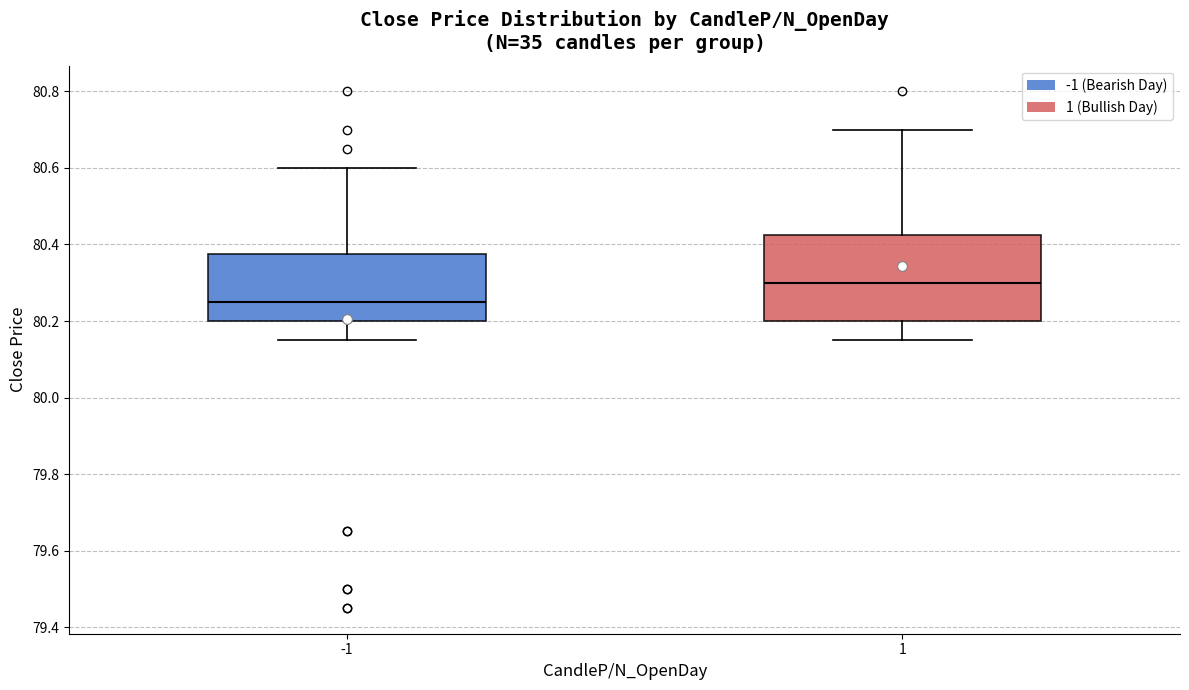

Comparing the boxes themselves (not the whiskers), which one is the tallest?

1